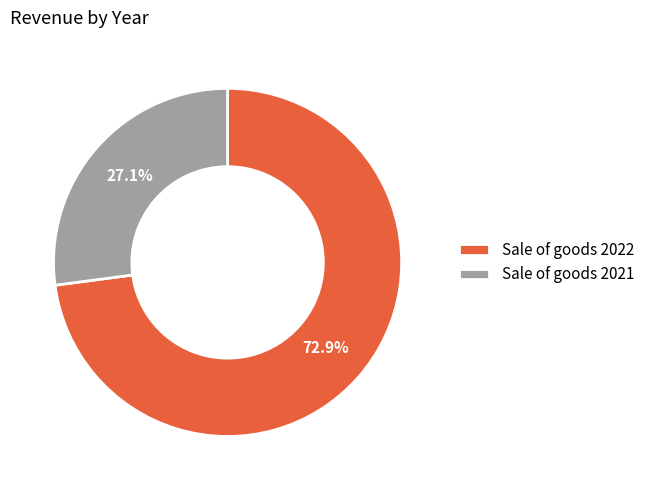

What is the largest slice in the pie chart?

Sale of goods 2022